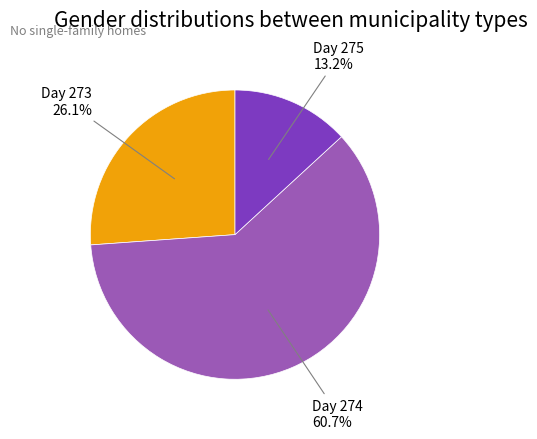

Count the number of slices in the pie.

3